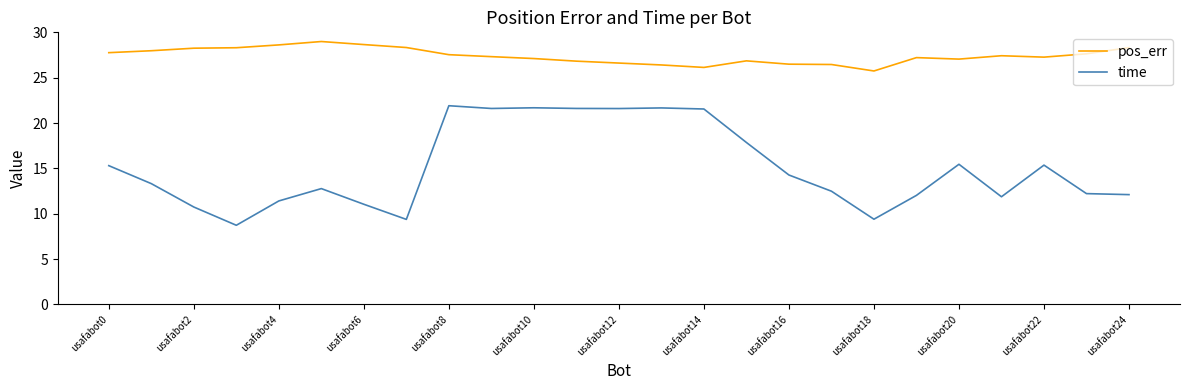

Which series has the largest total across all categories?

pos_err